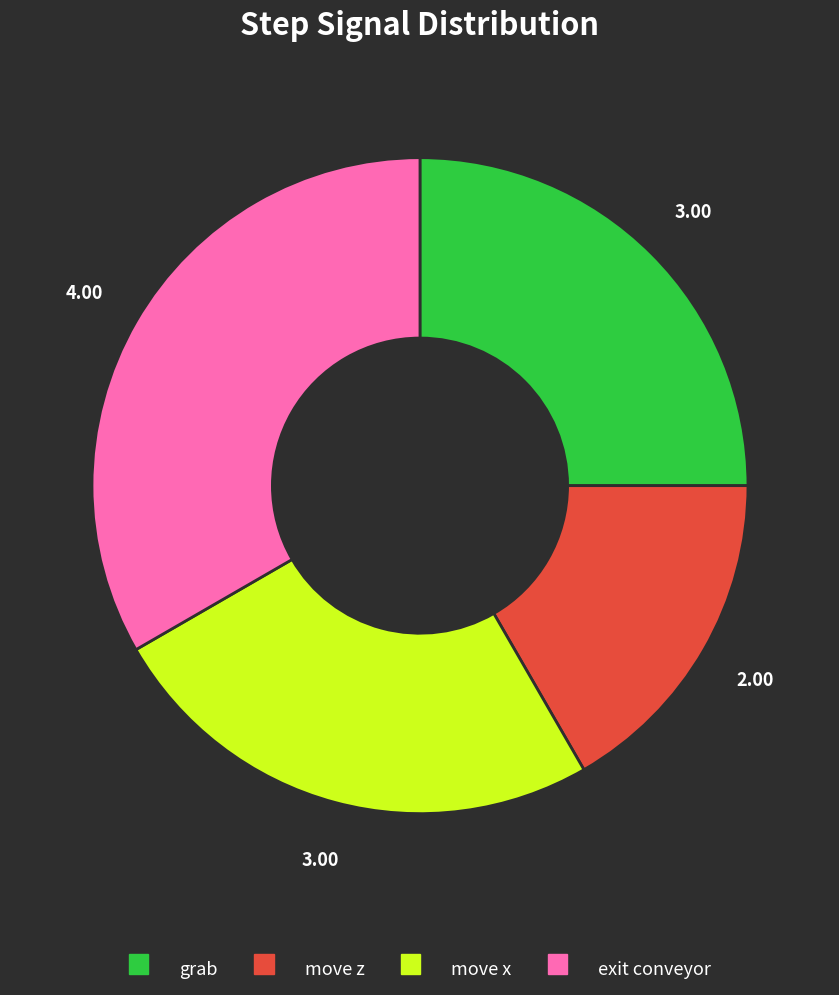

Between exit conveyor and grab, which is larger?

exit conveyor